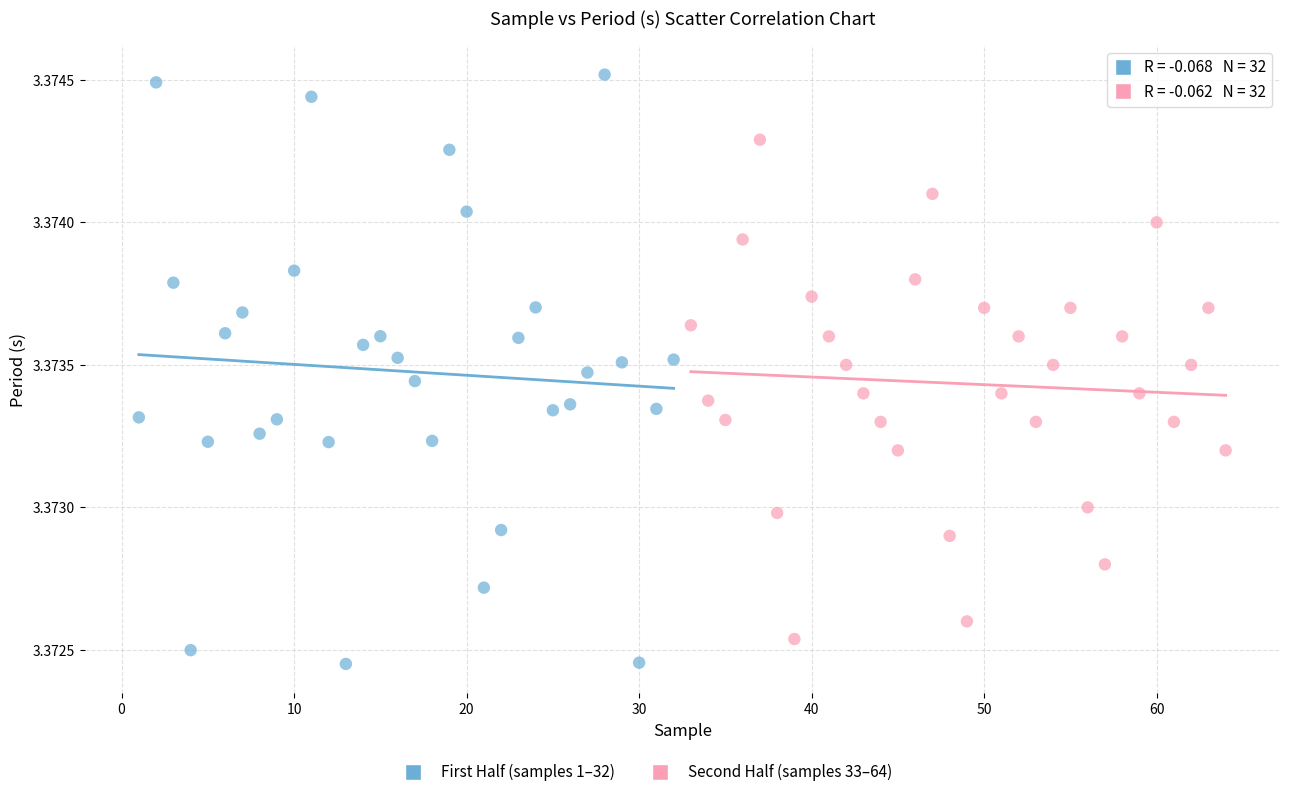

Which series contains the highest Y value?

First Half (samples 1–32)